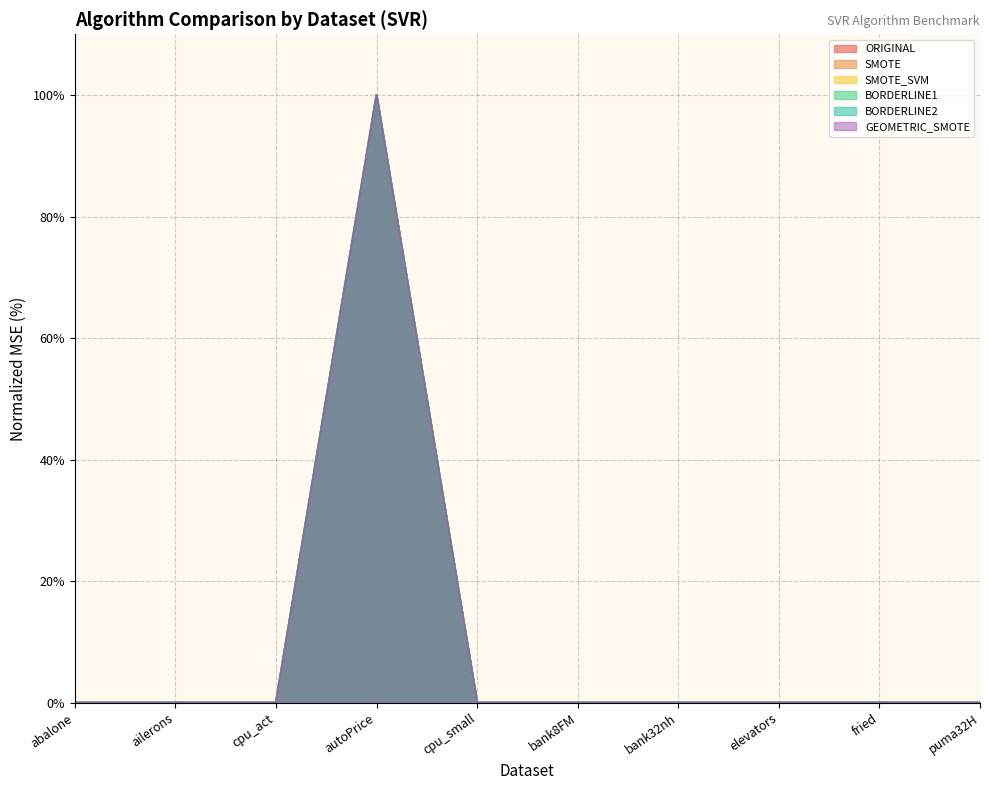

Is it true that SMOTE_SVM equals 100.0 at autoPrice?

True